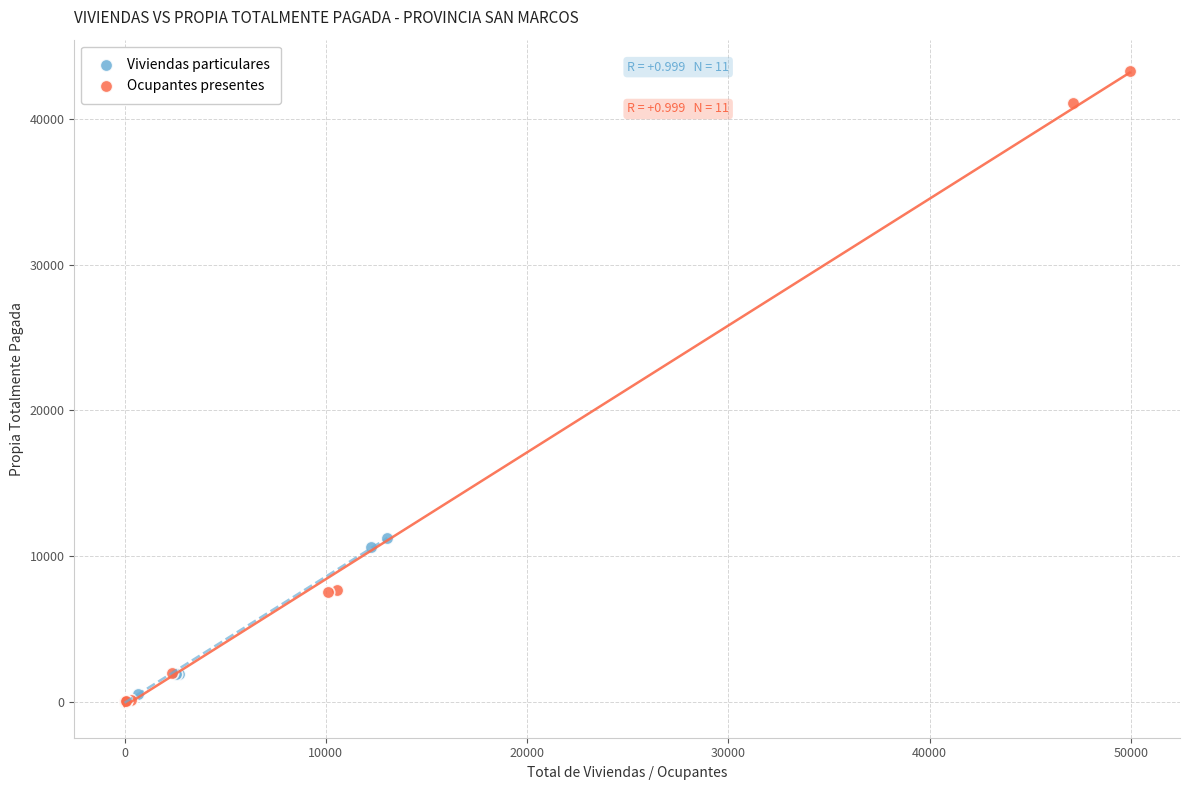

Which series reaches the maximum Y coordinate?

Ocupantes presentes